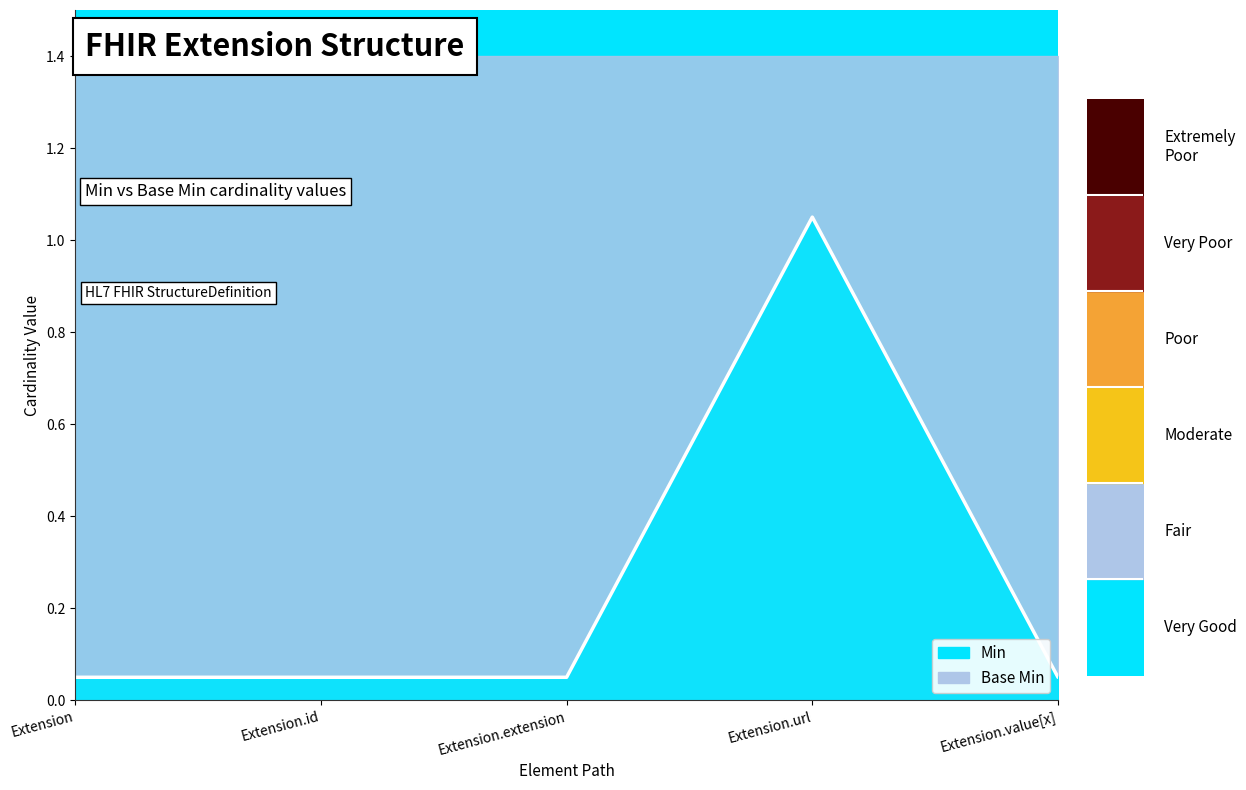

Rank the categories by value from lowest to highest.

Extension, Extension.id, Extension.extension, Extension.value[x], Extension.url